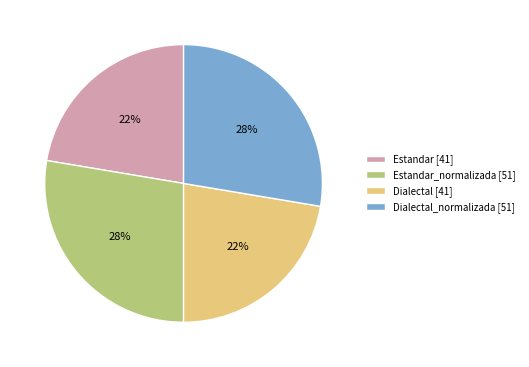

Do Dialectal [41] and Estandar [41] together represent more than half of the pie?

No